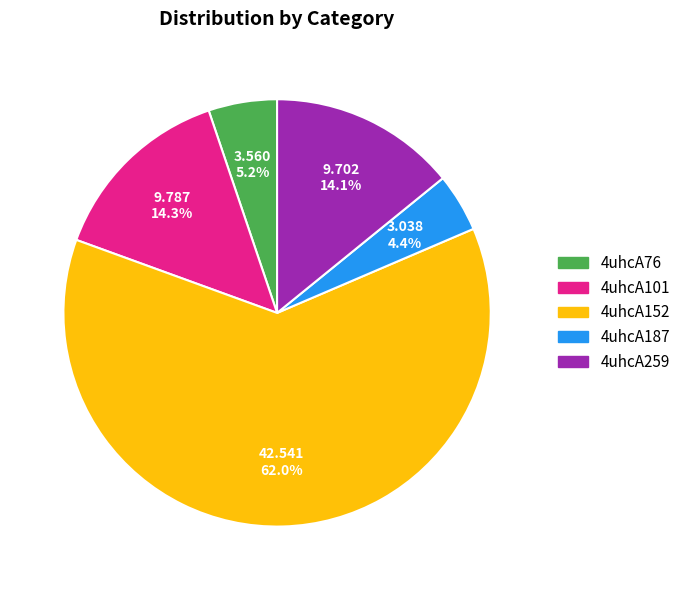

Count the number of slices in the pie.

5